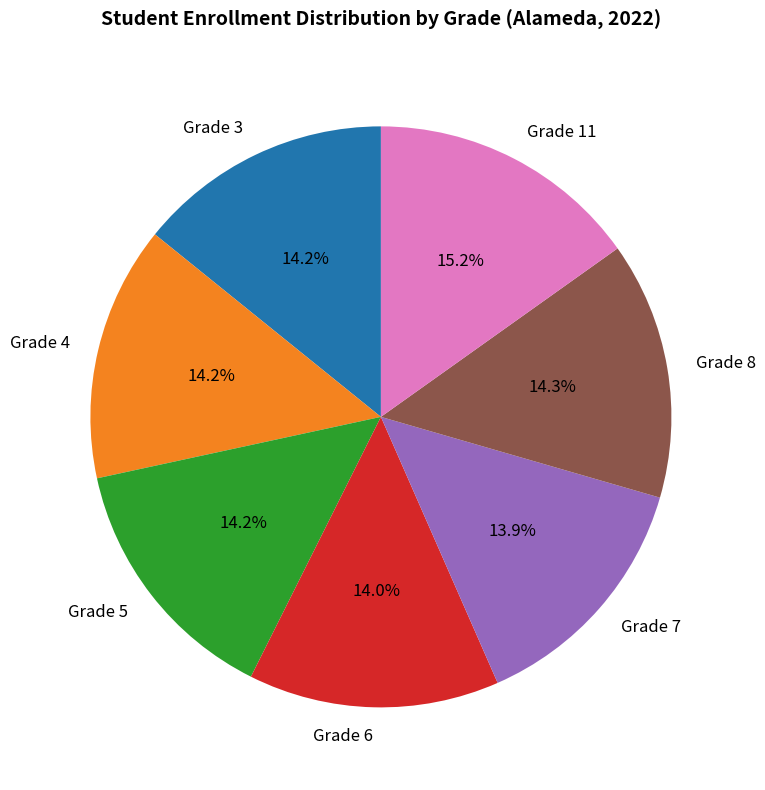

Approximately how many times larger is the value at Grade 5 compared to Grade 7?

1.0